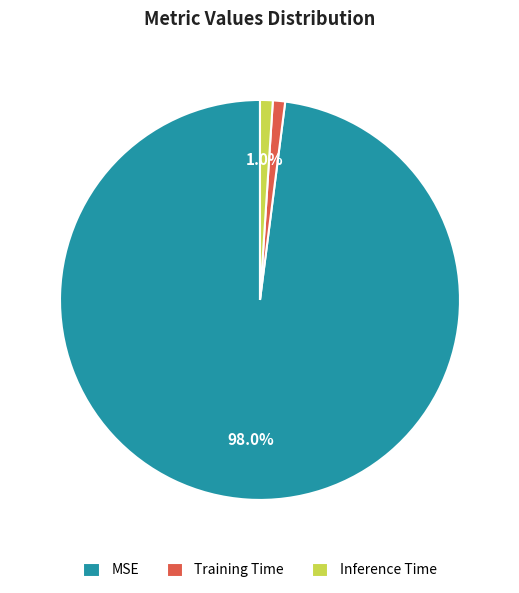

How much of the chart is everything except MSE?

2.0%